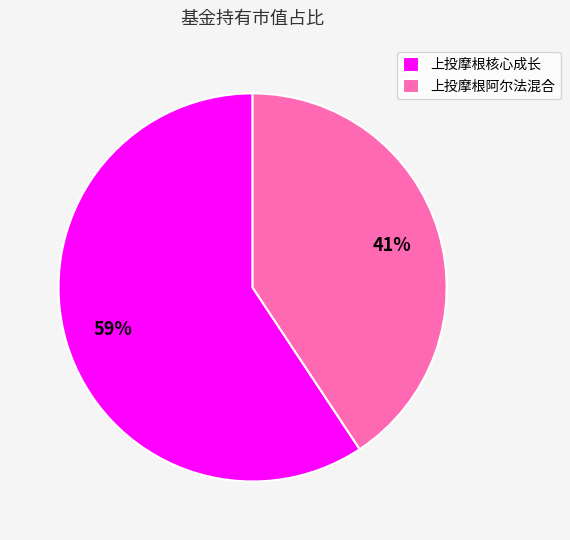

Is it true that 上投摩根阿尔法混合 is 41% of the pie?

True